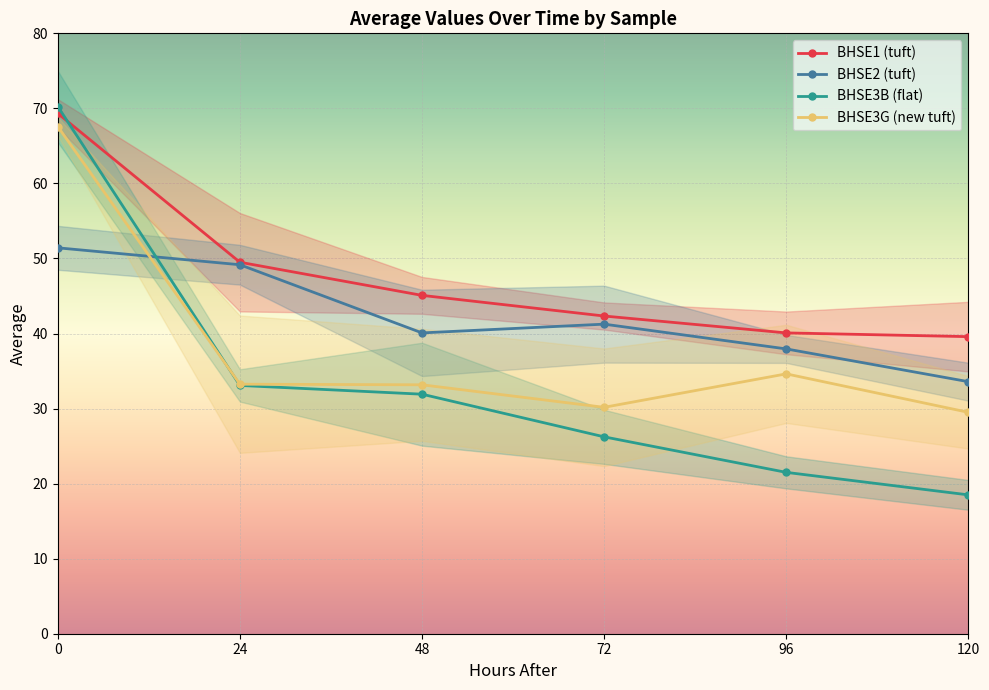

Reading left to right, list all the values displayed in this chart.

BHSE1 (tuft): 0=69.3	24=49.5	48=45.1	72=42.3	96=40.1	120=39.6
BHSE2 (tuft): 0=51.4	24=49.2	48=40.1	72=41.2	96=38.0	120=33.6
BHSE3B (flat): 0=70.2	24=33.1	48=31.9	72=26.2	96=21.5	120=18.5
BHSE3G (new tuft): 0=67.6	24=33.2	48=33.2	72=30.2	96=34.6	120=29.5